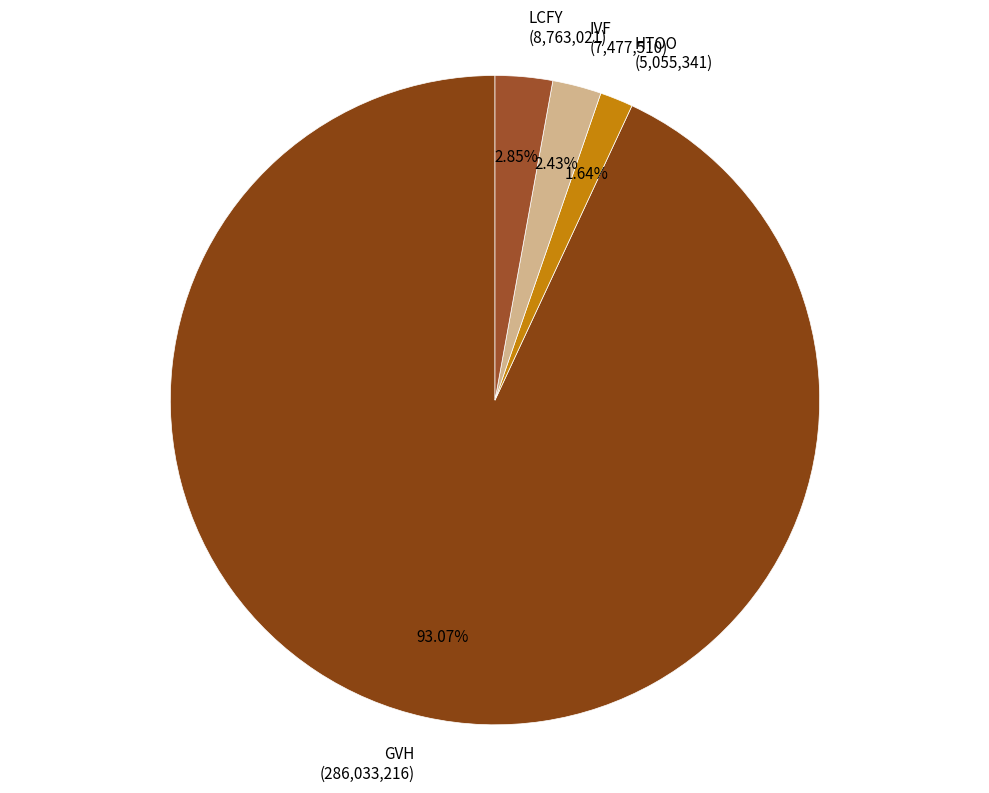

Is there any slice that represents more than half of the pie?

Yes